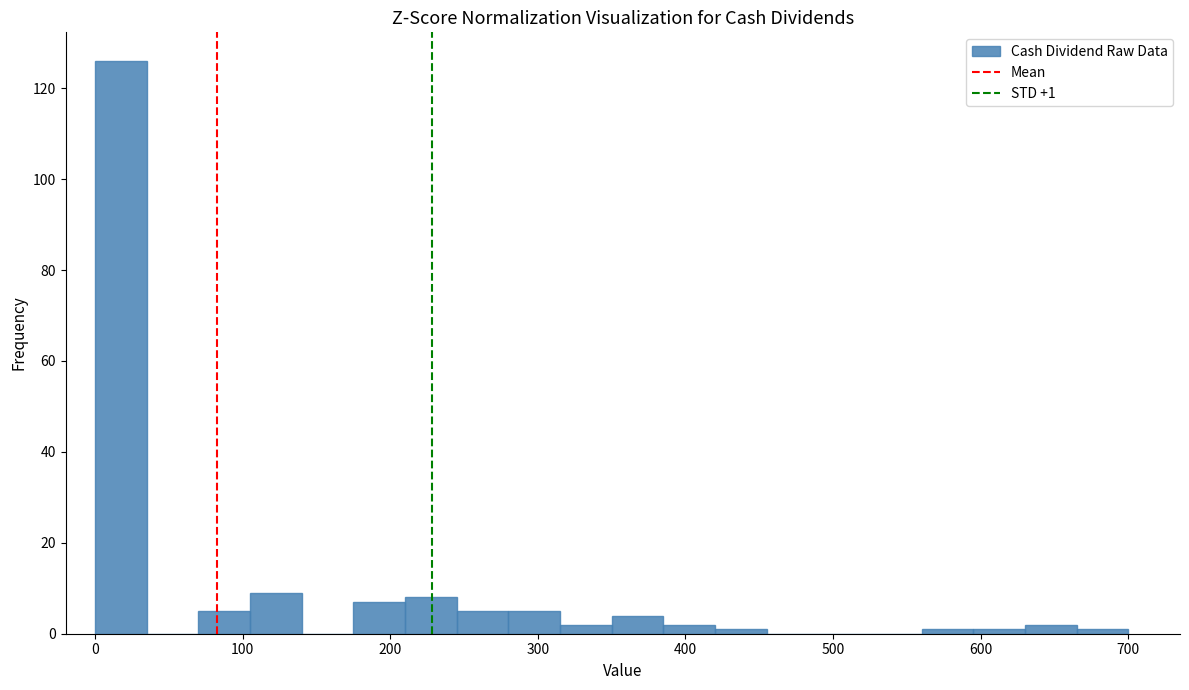

Around what value on the x-axis is the tallest bar? Give the approximate position of its centre, as read against the axis.

20